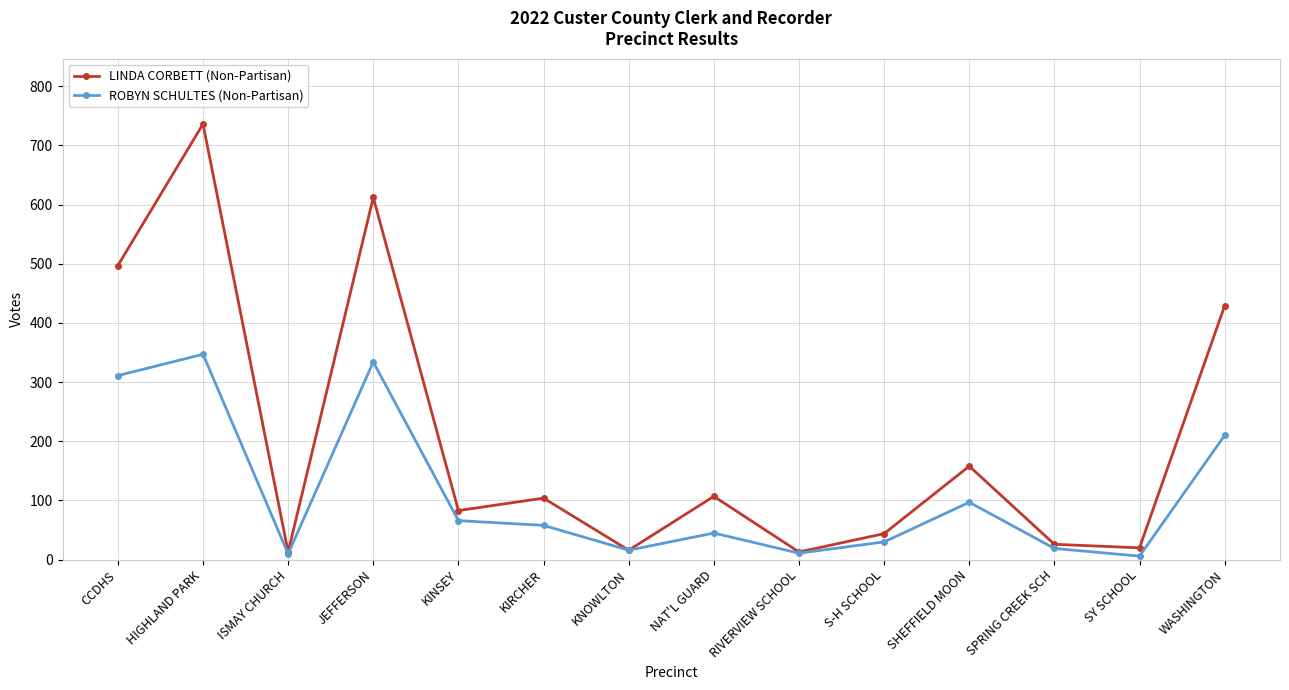

Which label corresponds to the largest value in the chart?

HIGHLAND PARK